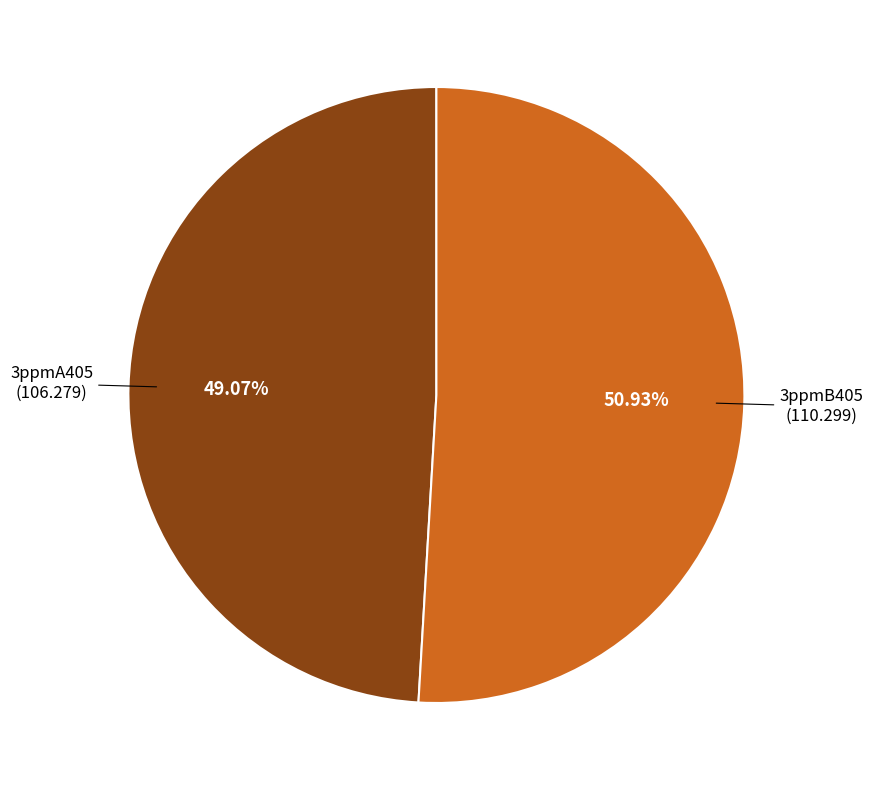

Is there any slice that represents more than half of the pie?

Yes